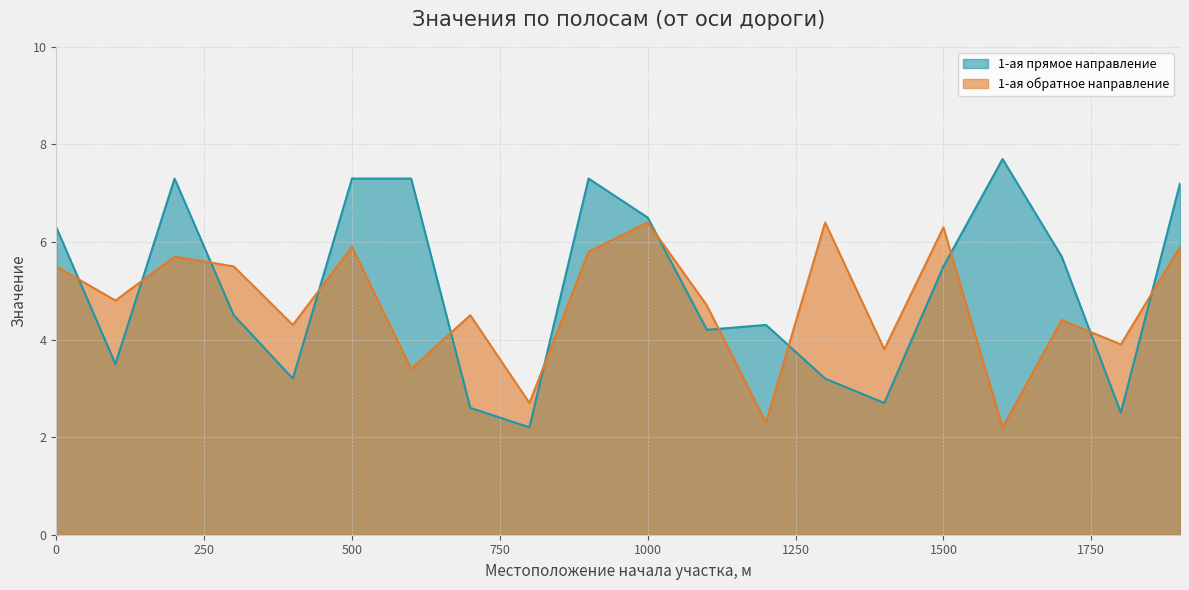

After their last crossing, which series has the higher values: 1-ая прямое направление or 1-ая обратное направление?

1-ая прямое направление